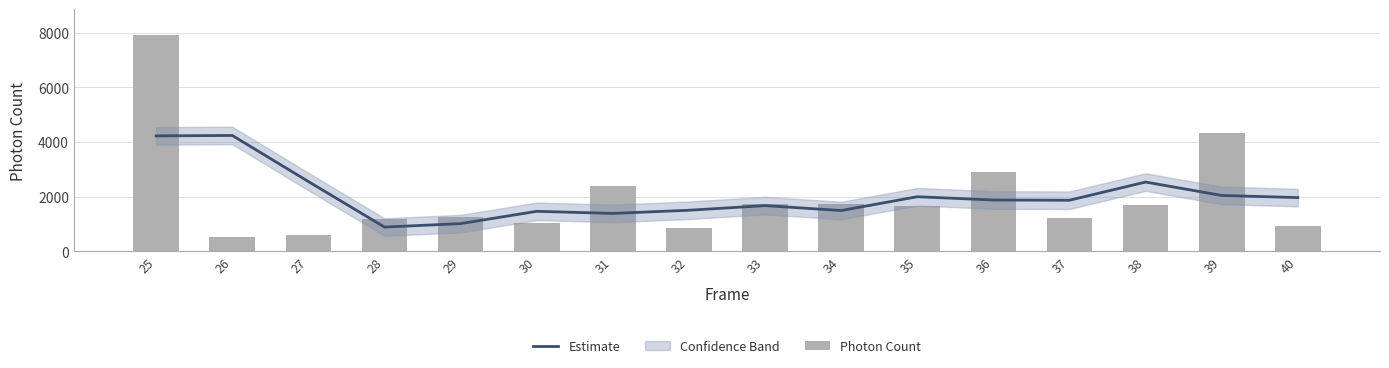

List the series in order of their peak value, lowest first.

Estimate, Photon Count